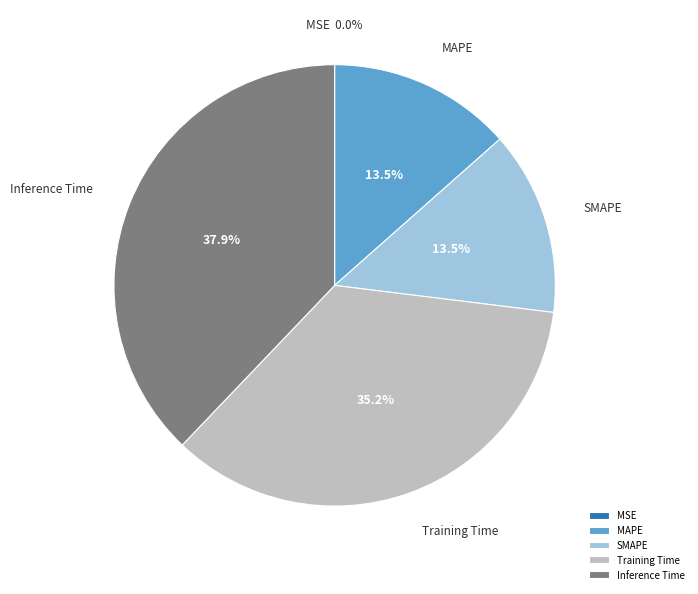

Which category has the biggest portion of the pie?

Inference Time